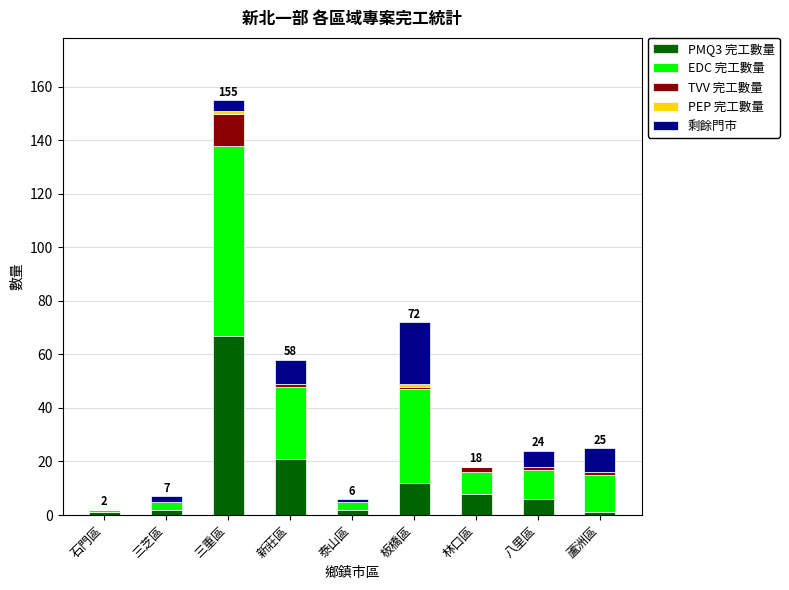

What is the sum of the PMQ3 完工數量 values at 三芝區 and 石門區?

3